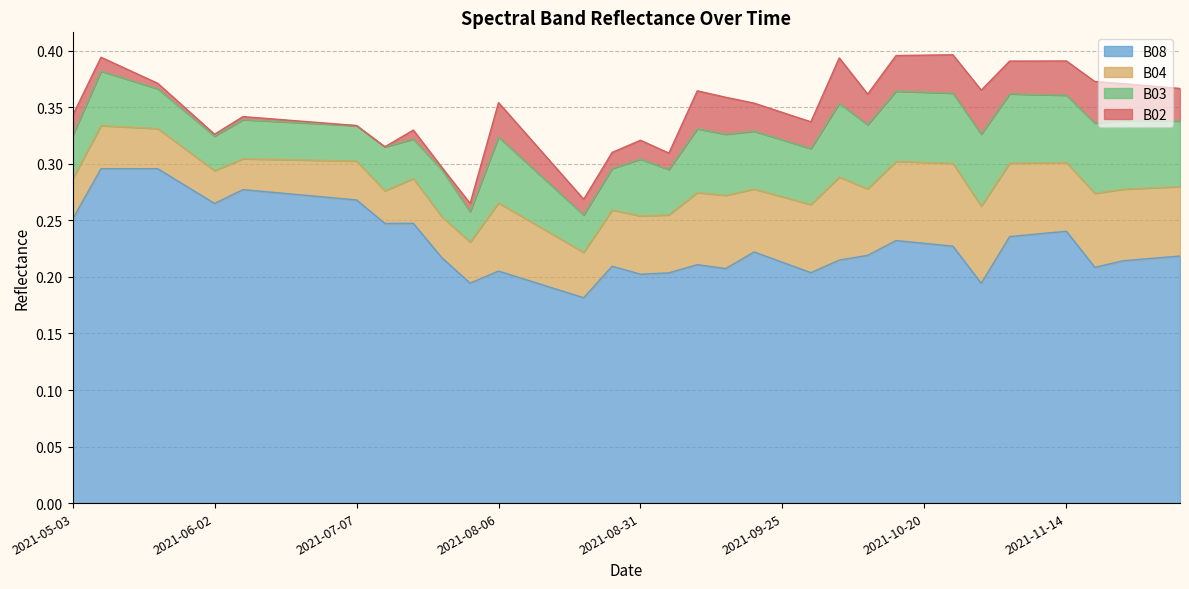

What is the greatest value displayed?

0.3